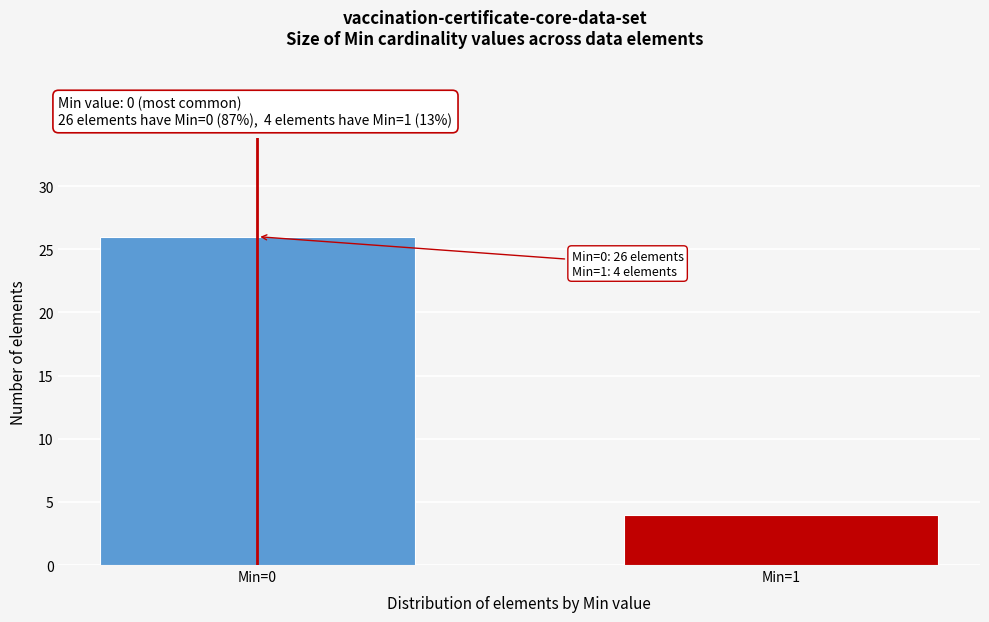

Reading right to left, transcribe all the data shown in this chart.

4	26